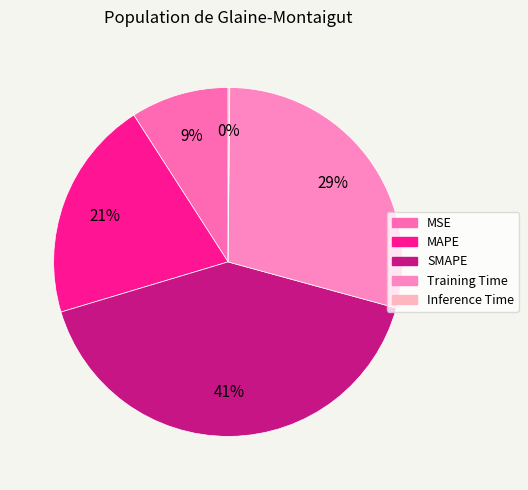

Which category has the smallest portion of the pie?

Inference Time